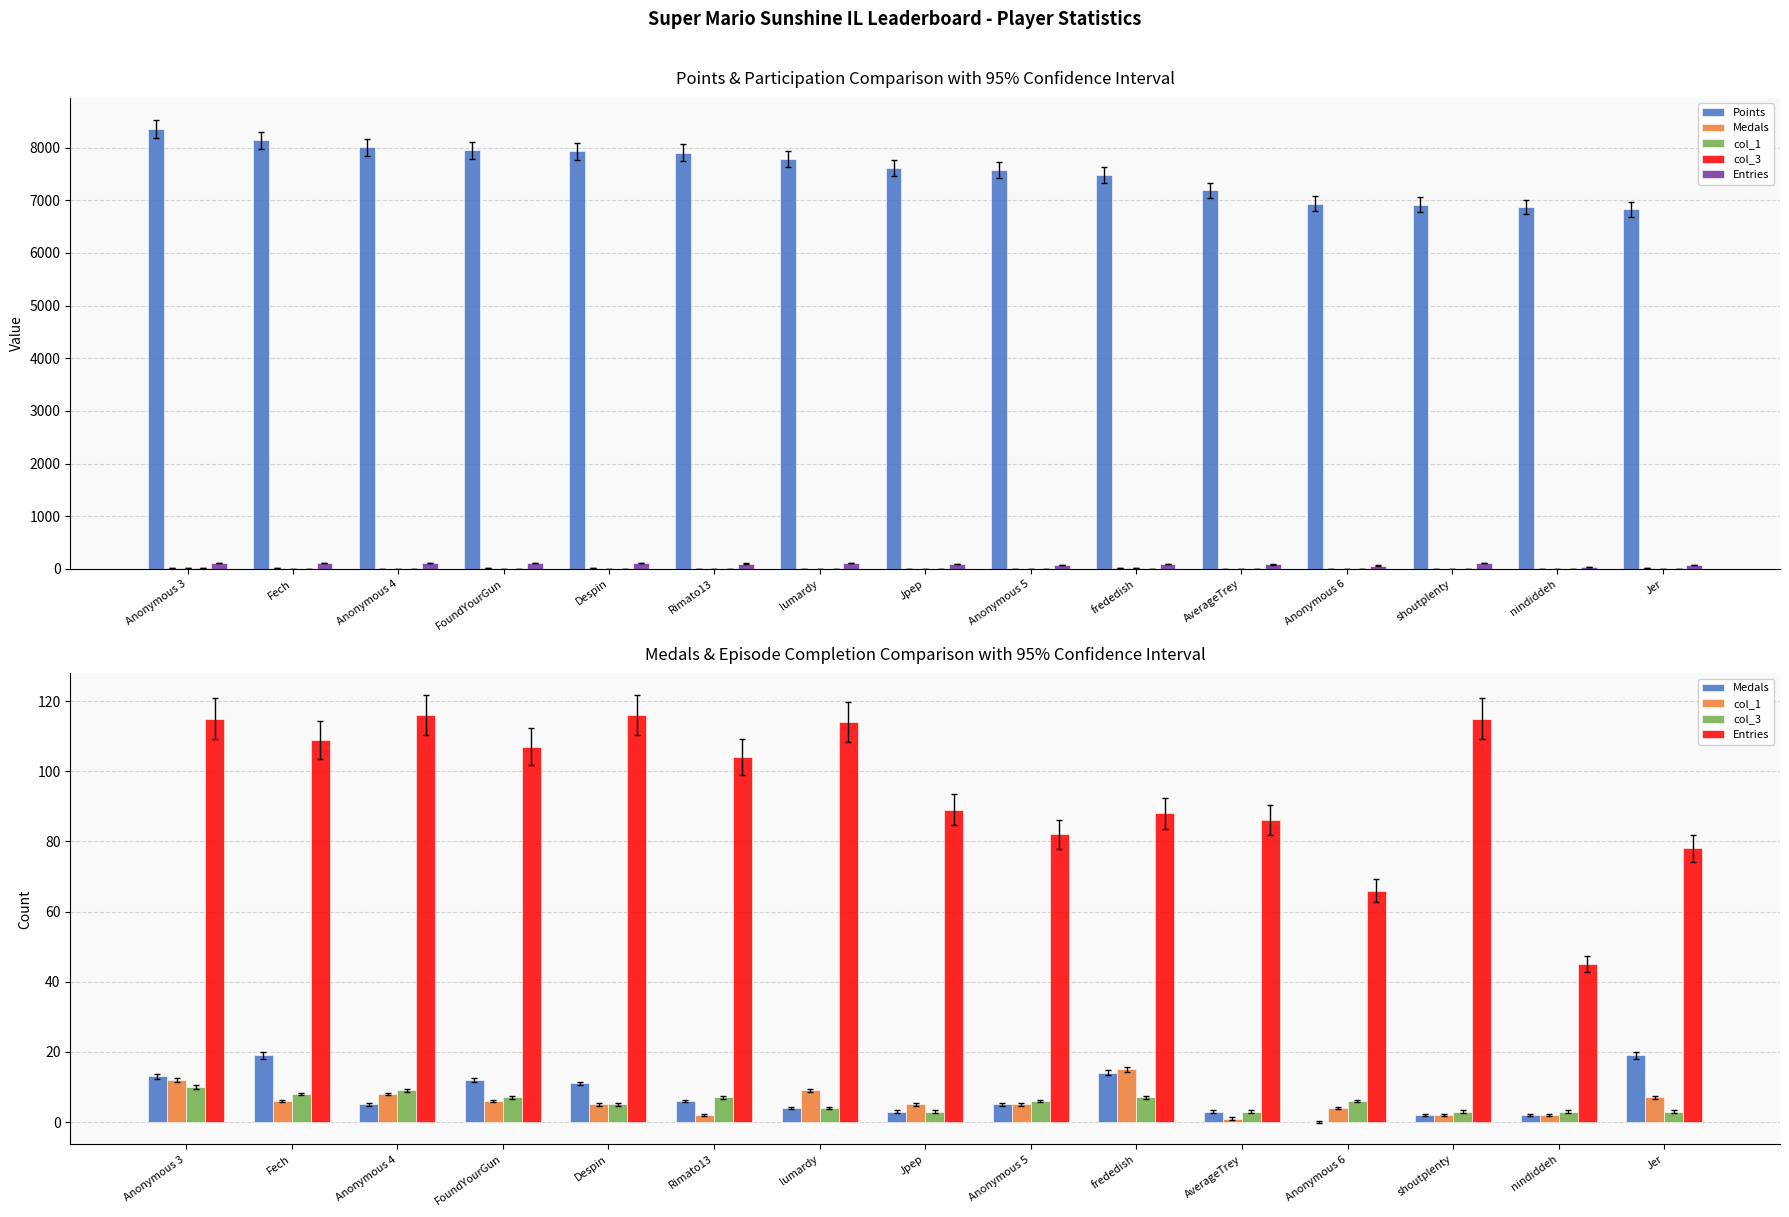

Is the value of col_1 at Anonymous 6 greater than the value of Medals at Anonymous 5?

No